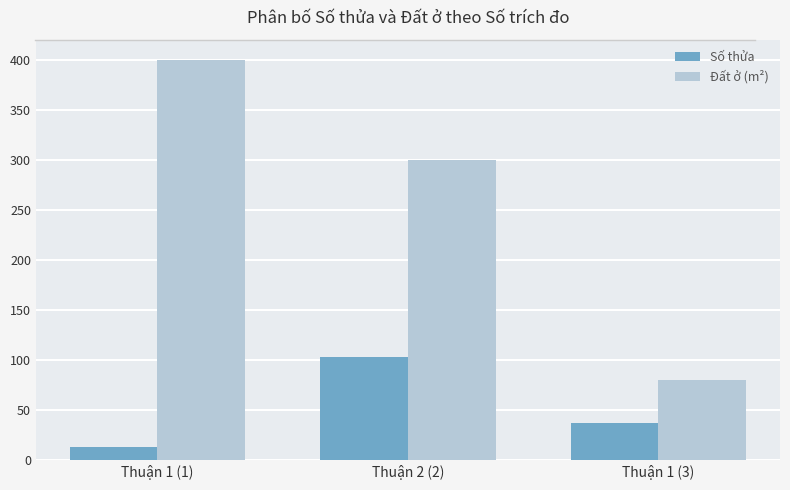

Between Thuận 1 (1) and Thuận 1 (3), which series saw the biggest shift?

Đất ở (m²)